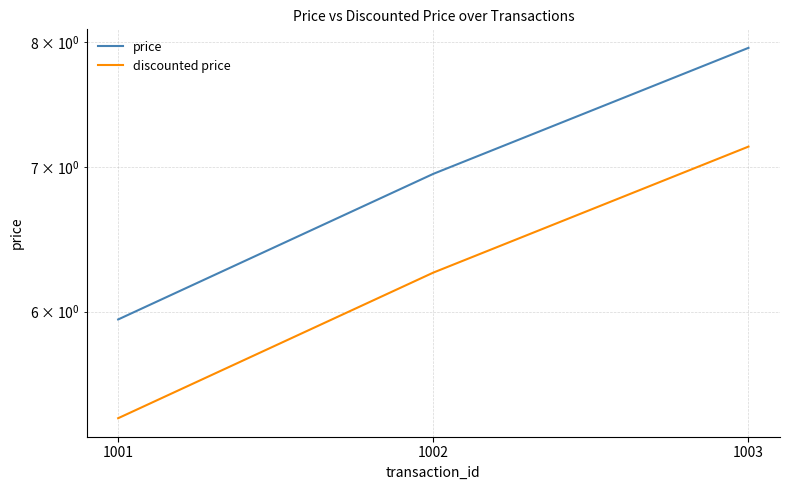

What is the value of the price point at the 2nd from the left?

7.0